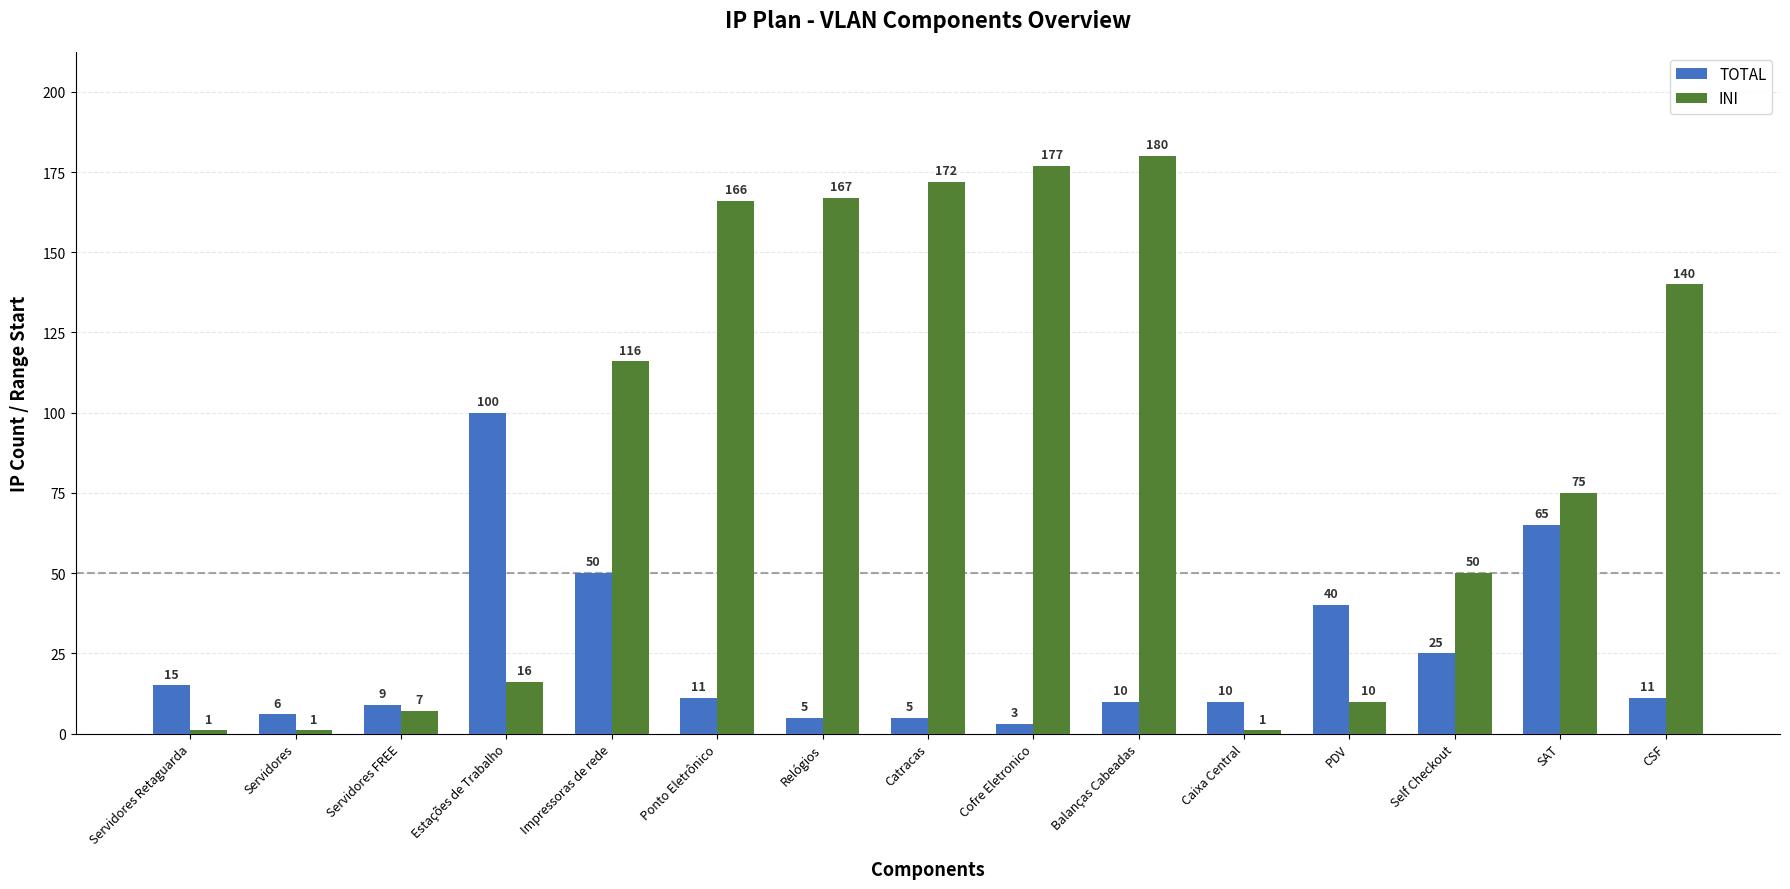

What is the spread (max minus min) of values at Catracas?

167